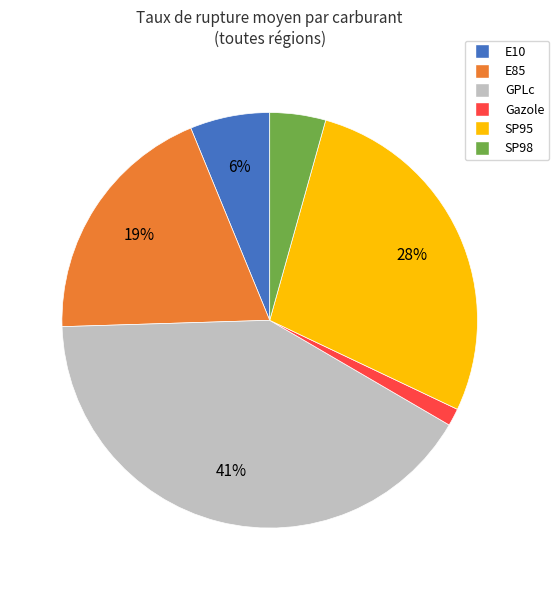

Which has a higher value, E10 or E85?

E85